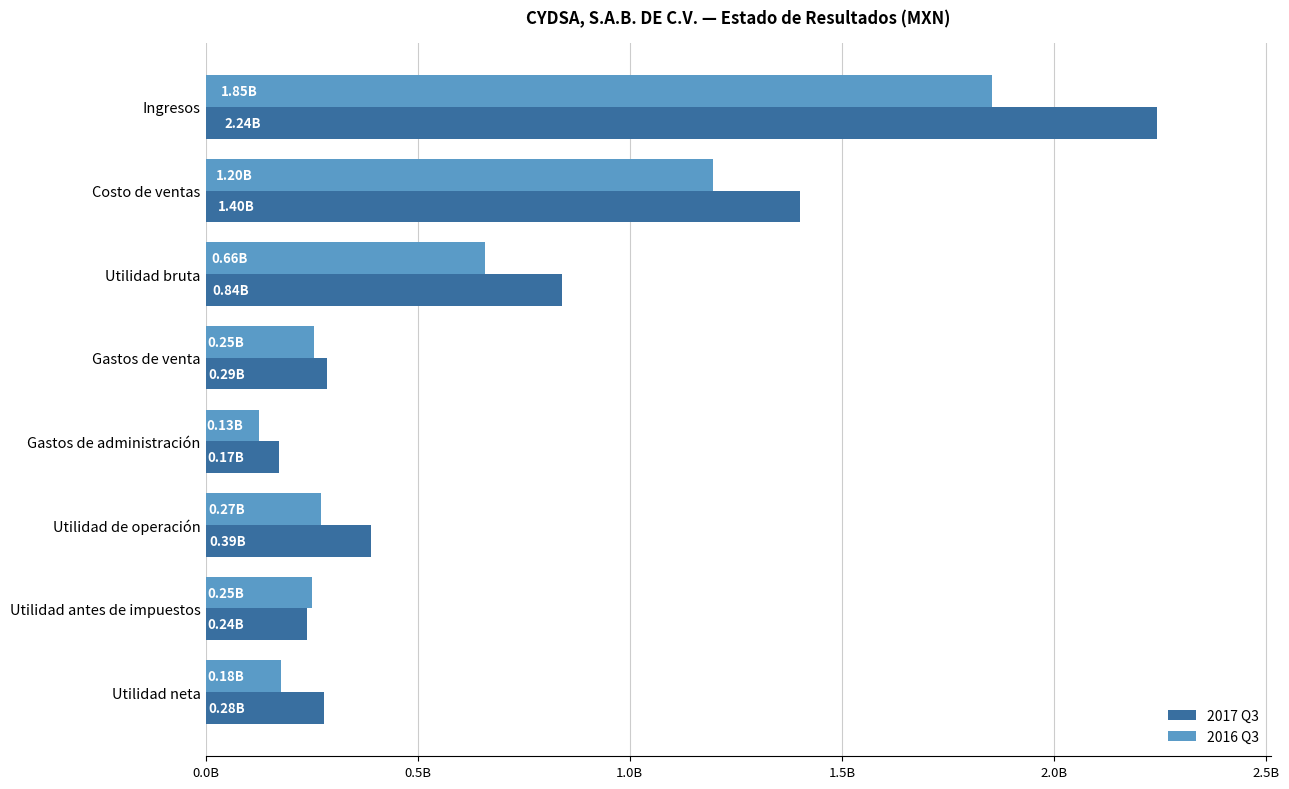

What are all the series names shown in the legend?

2017 Q3, 2016 Q3